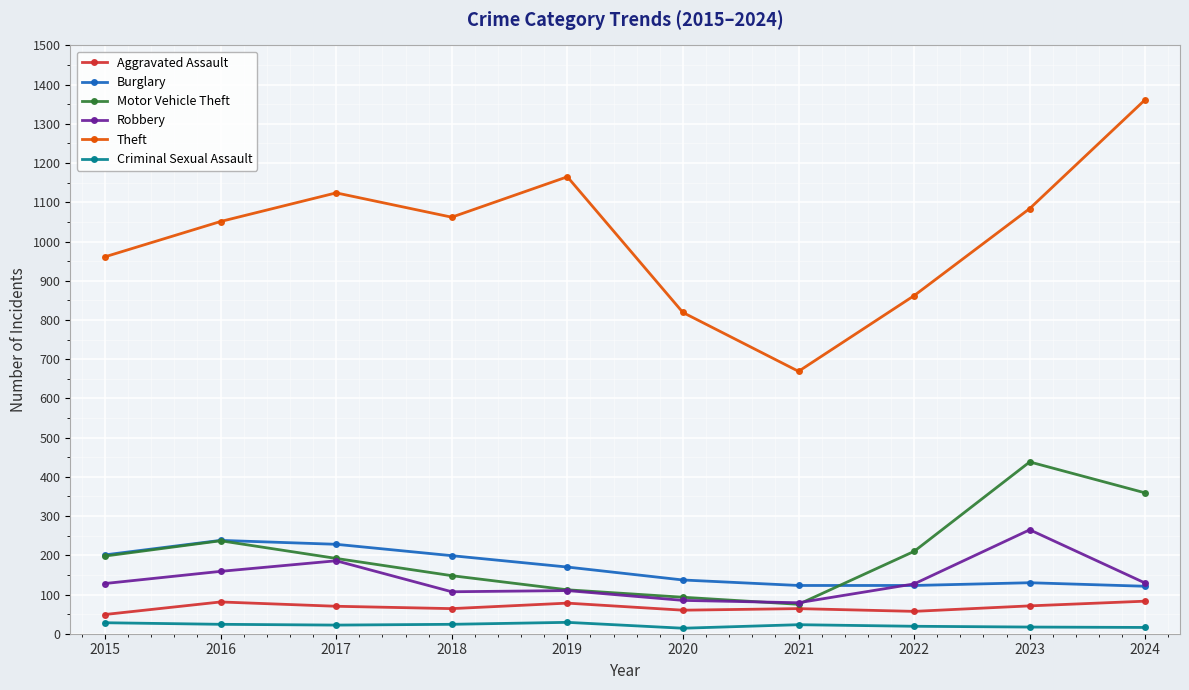

True or false: Robbery and Theft intersect in this chart.

False